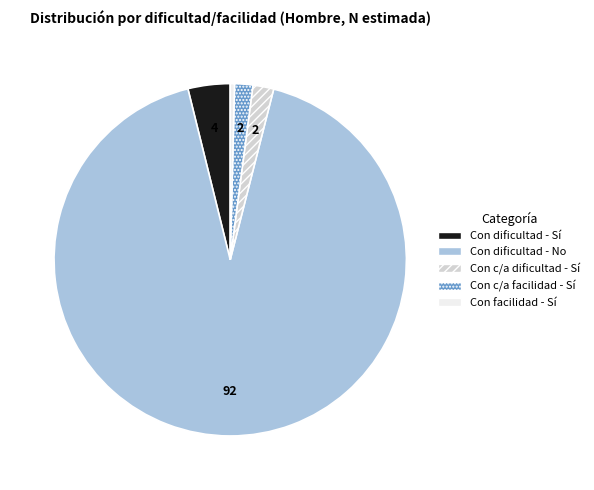

Does any single category account for the majority?

Yes